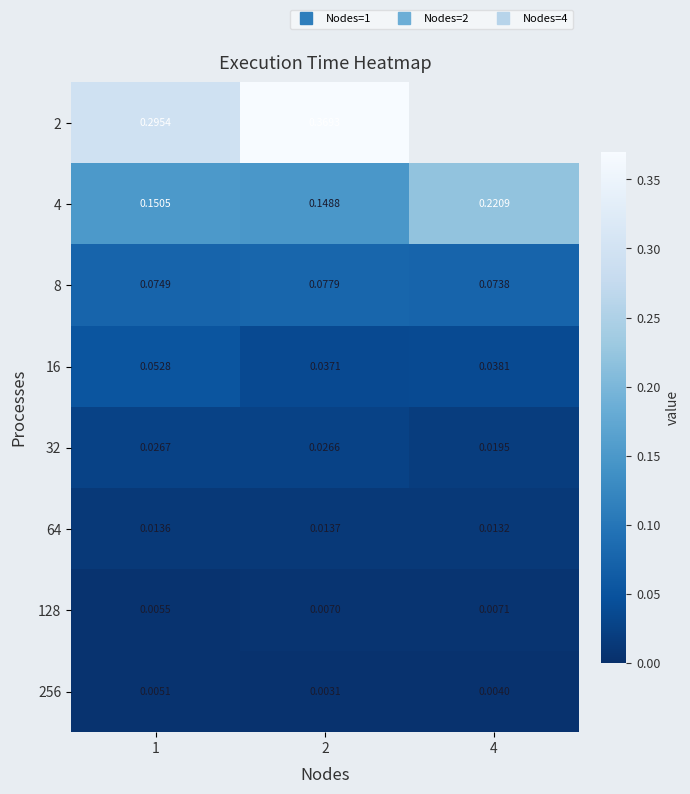

At which category is the sum across all series the highest?

2